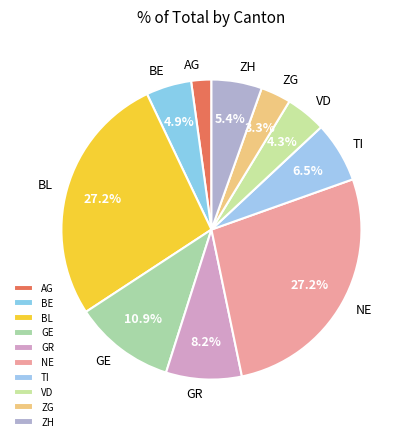

Is there any slice that represents more than half of the pie?

No